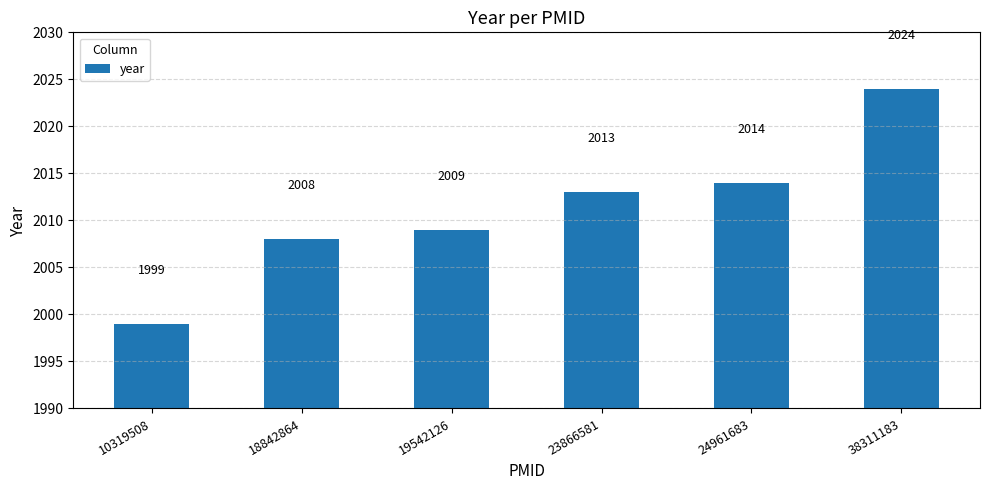

What is the value of the 4th bar from the left?

2013